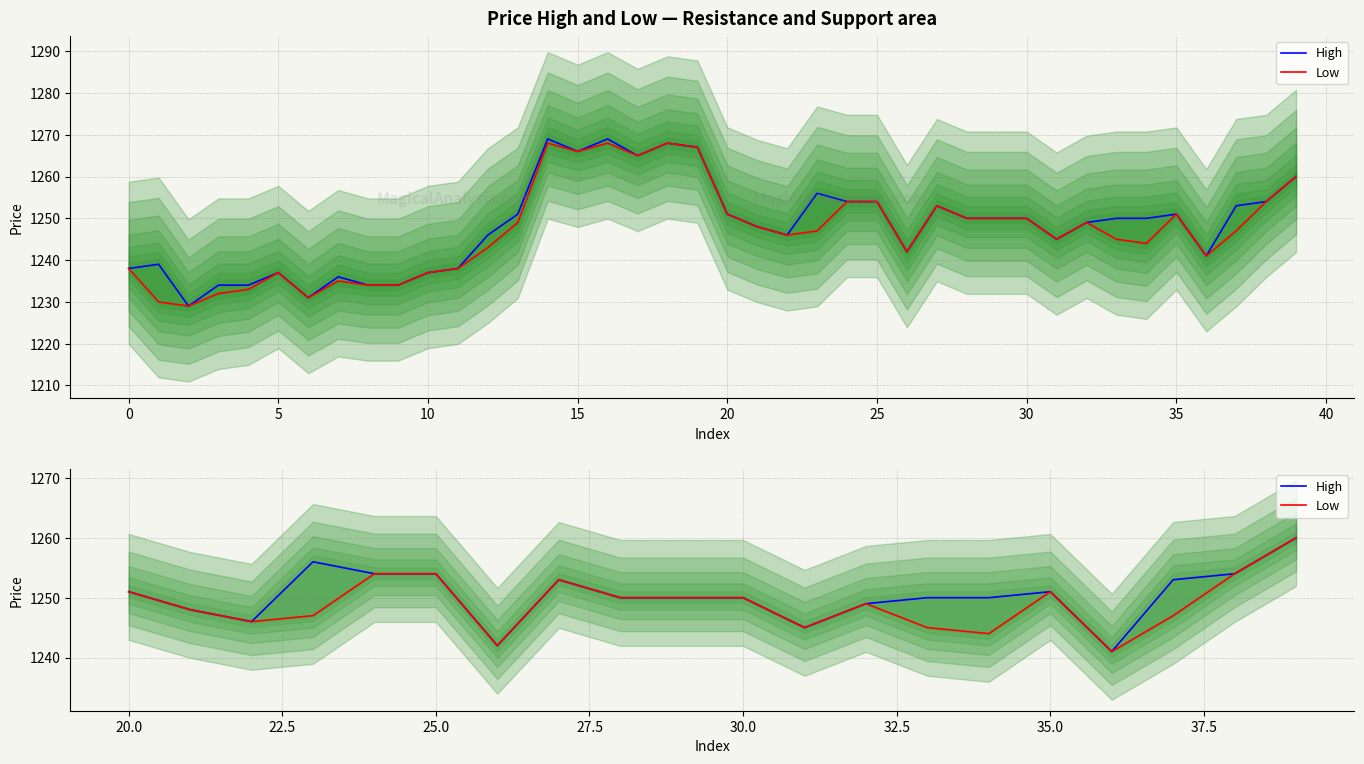

True or false: Low and High cross at least once.

False